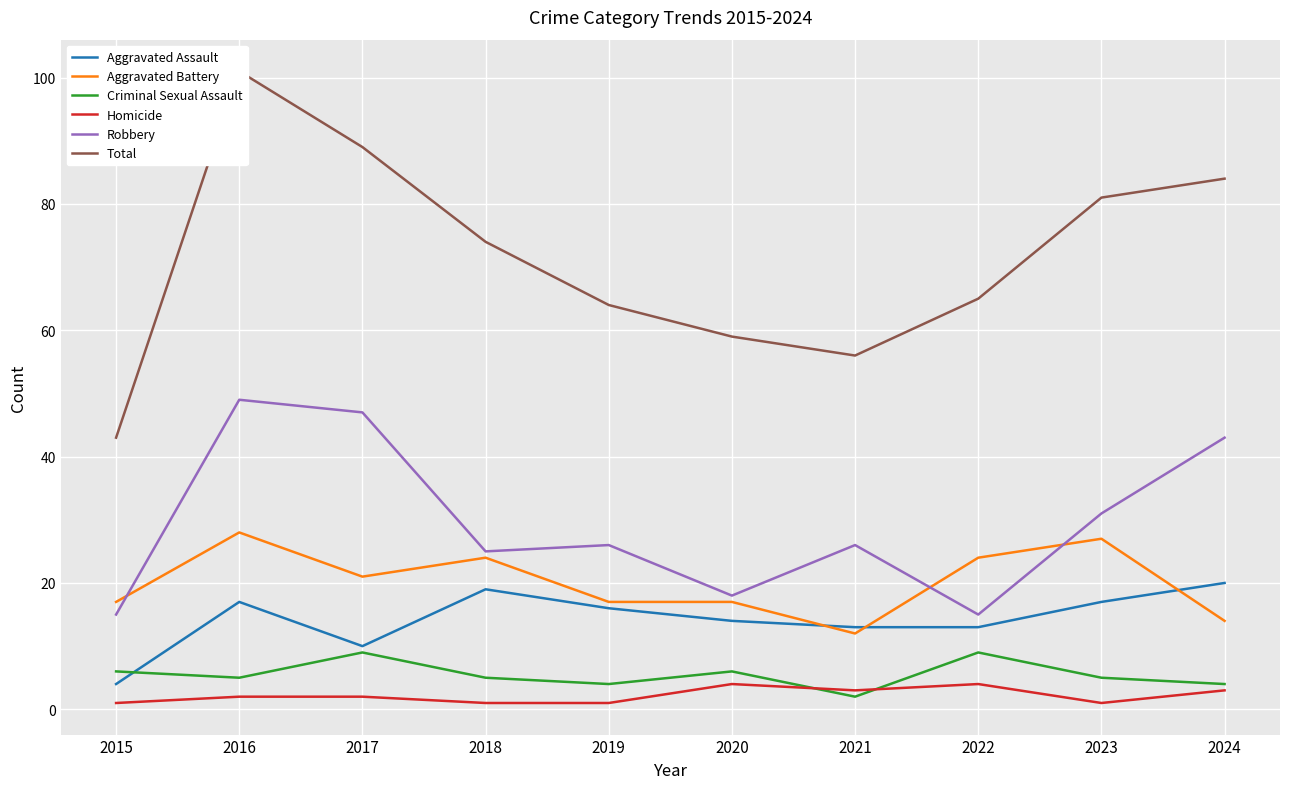

In Aggravated Battery, how many points are higher than both neighbors (excluding endpoints)?

3